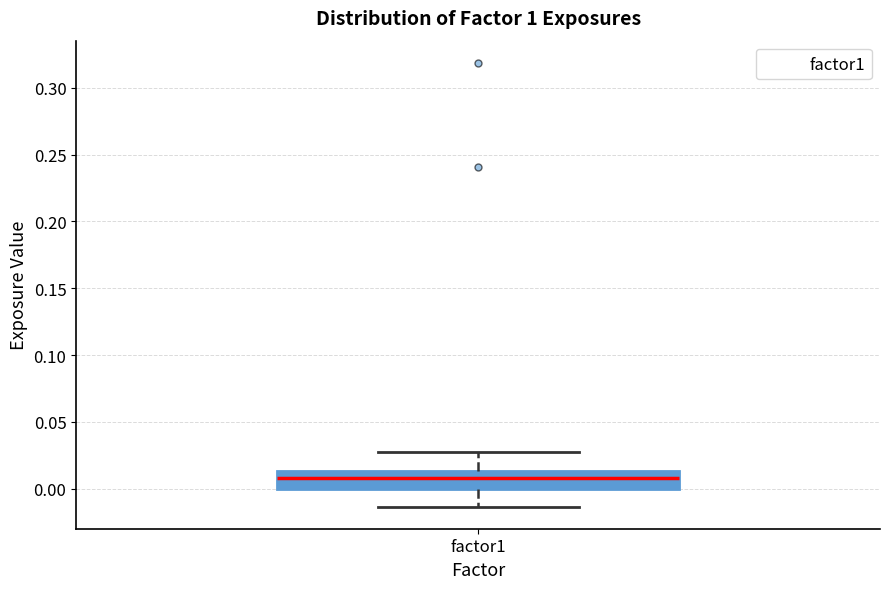

Transcribe this box plot: give where the median line is, the range the box spans, and where the two whiskers end, as read against the y-axis. The values are not printed on the chart, so give them approximately, as read against the axis.

median 0.010, box 0.000 to 0.015, whiskers -0.015 to 0.030